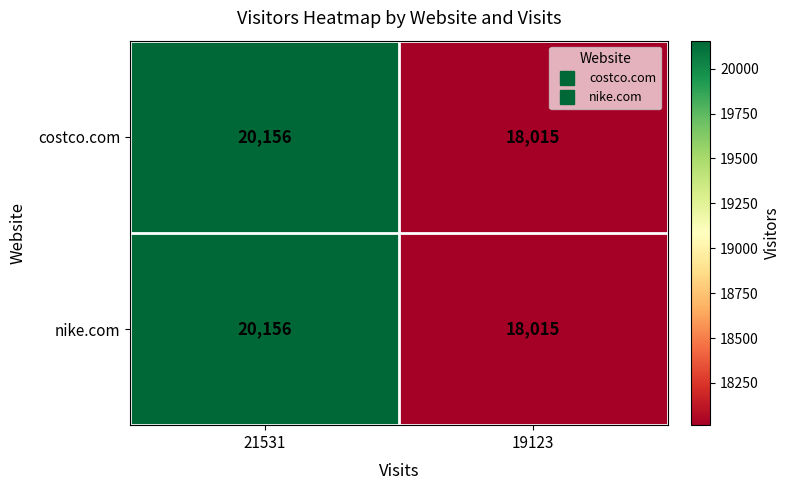

The value of costco.com at 19123 is 11983. True or false?

False